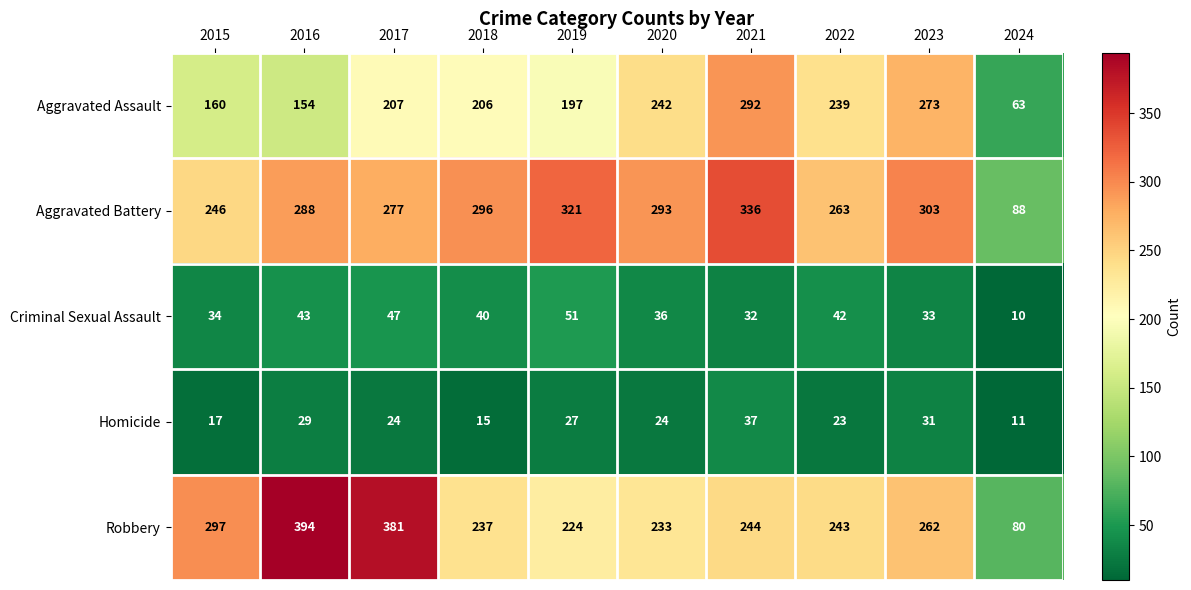

List the labels in order of Aggravated Assault value, smallest first.

2024, 2016, 2015, 2019, 2018, 2017, 2022, 2020, 2023, 2021